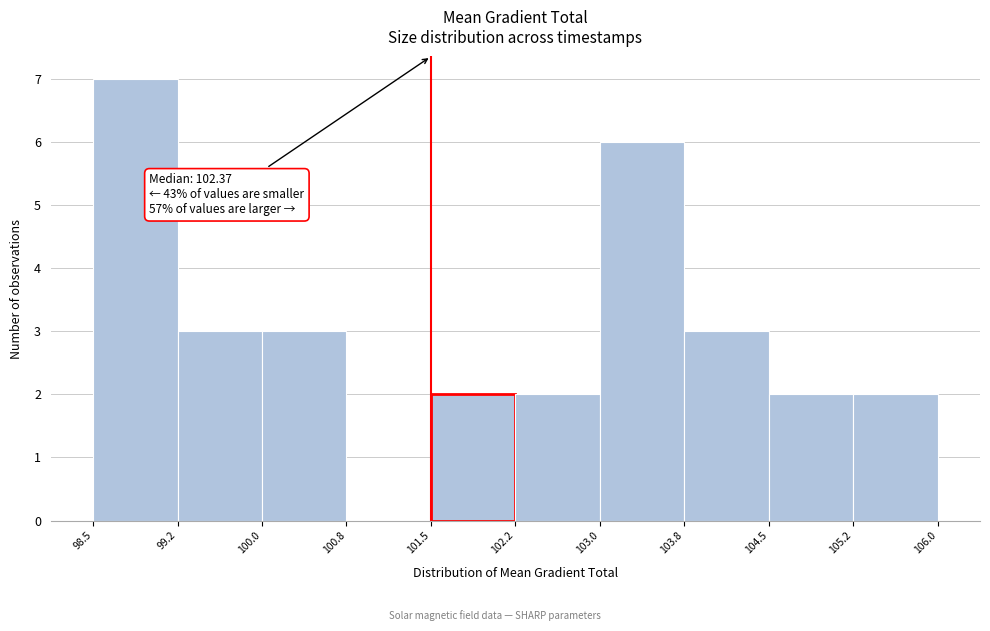

Which range on the x-axis has the tallest bar?

98.5 to 99.2